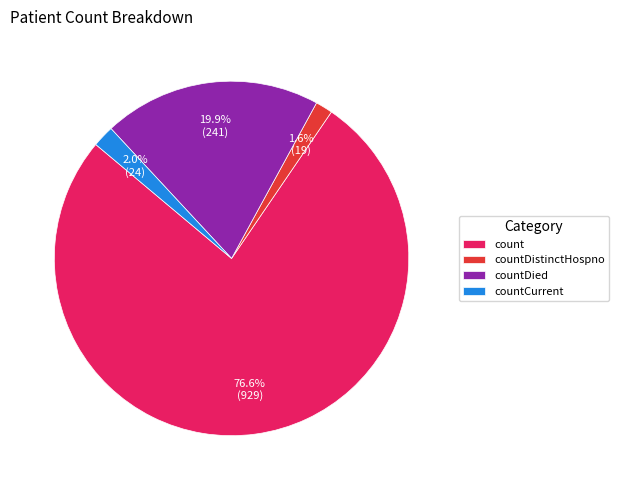

What is the largest slice in the pie chart?

count